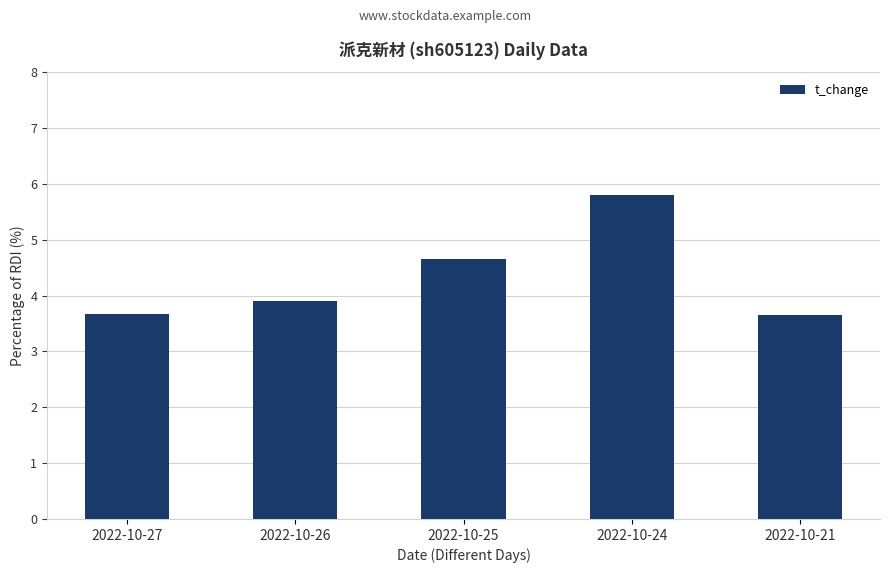

What is the greatest value displayed?

5.8